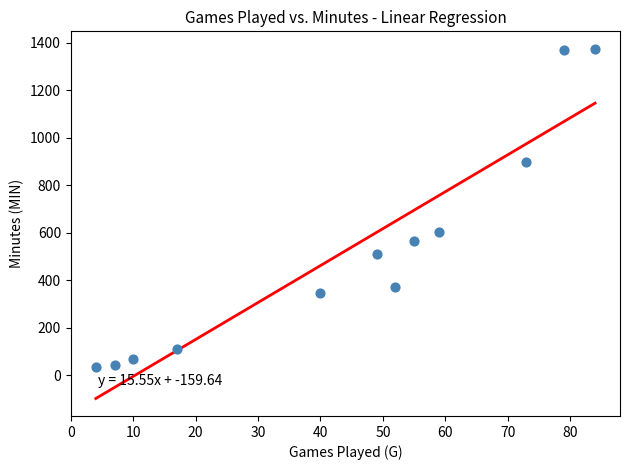

What Y value in the scatter plot is closest to 705?

602